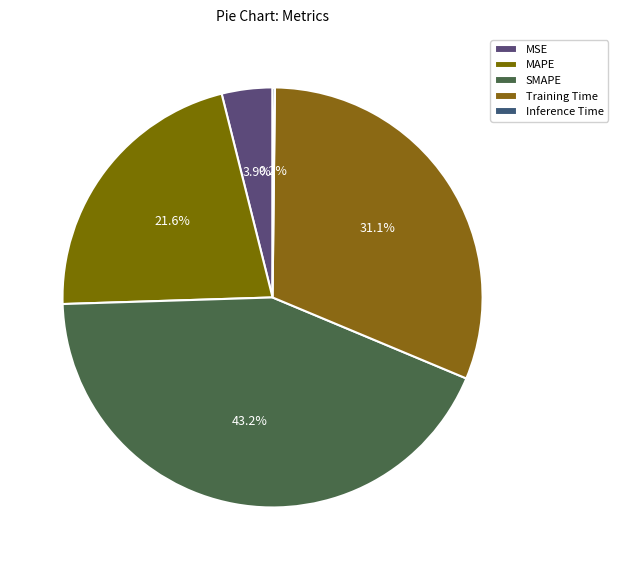

Count the number of slices in the pie.

5